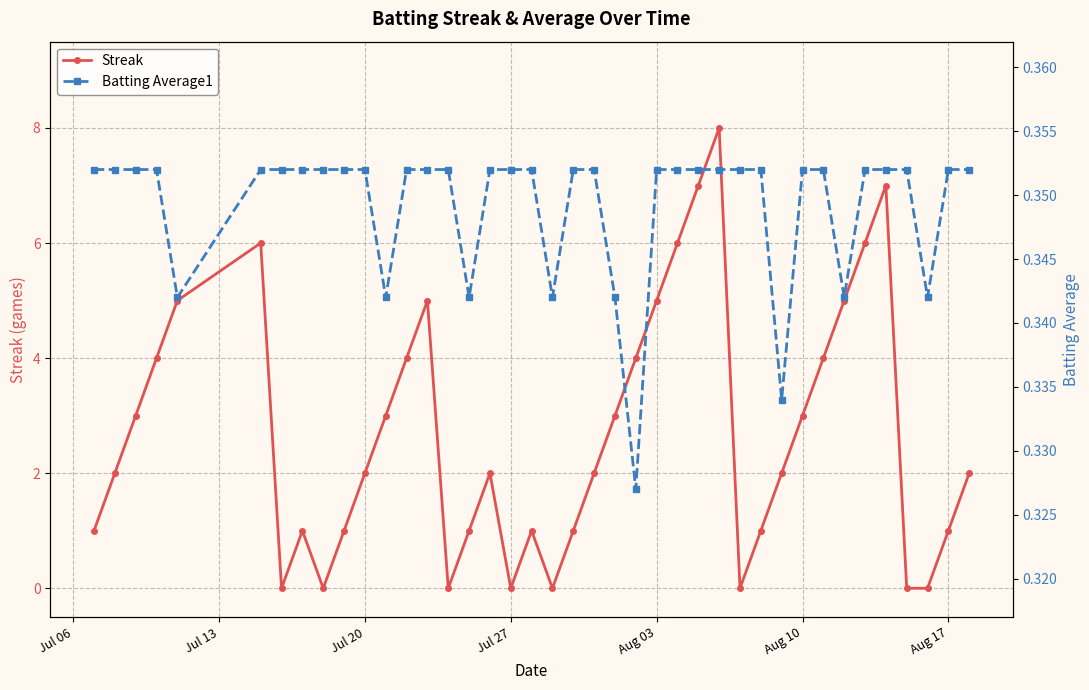

Reading left to right, list all the values displayed in this chart.

Streak: 1.0	2.0	3.0	4.0	5.0	6.0	0.0	1.0	0.0	1.0	2.0	3.0	4.0	5.0	0.0	1.0	2.0	0.0	1.0	0.0	1.0	2.0	3.0	4.0	5.0	6.0	7.0	8.0	0.0	1.0	2.0	3.0	4.0	5.0	6.0	7.0	0.0	0.0	1.0	2.0
Batting Average1: 0.4	0.4	0.4	0.4	0.3	0.4	0.4	0.4	0.4	0.4	0.4	0.3	0.4	0.4	0.4	0.3	0.4	0.4	0.4	0.3	0.4	0.4	0.3	0.3	0.4	0.4	0.4	0.4	0.4	0.4	0.3	0.4	0.4	0.3	0.4	0.4	0.4	0.3	0.4	0.4